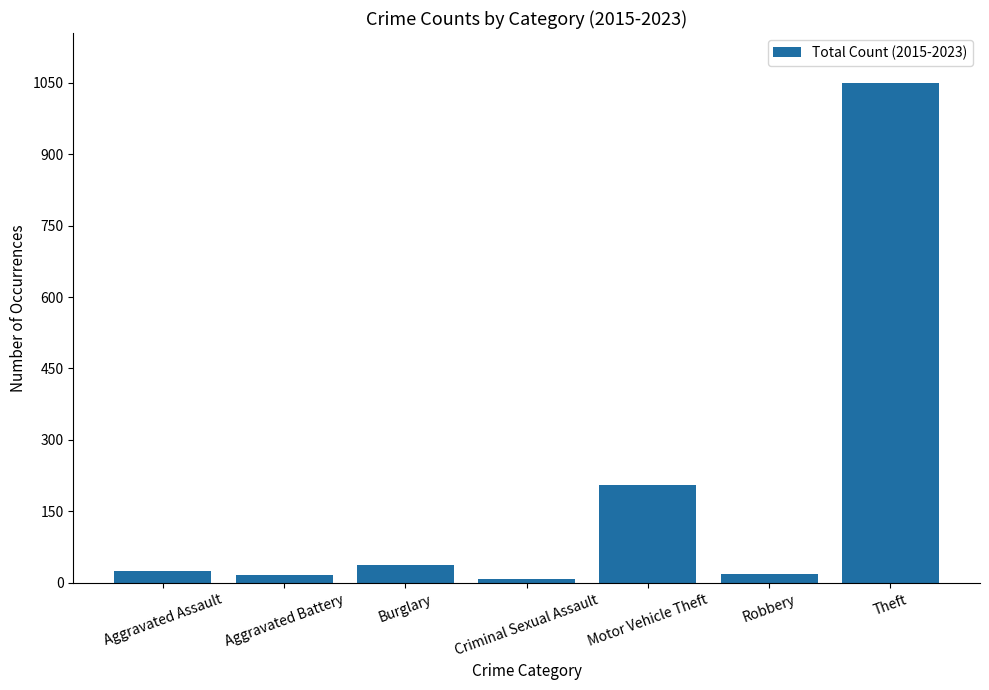

What is the sum of all values?

1361